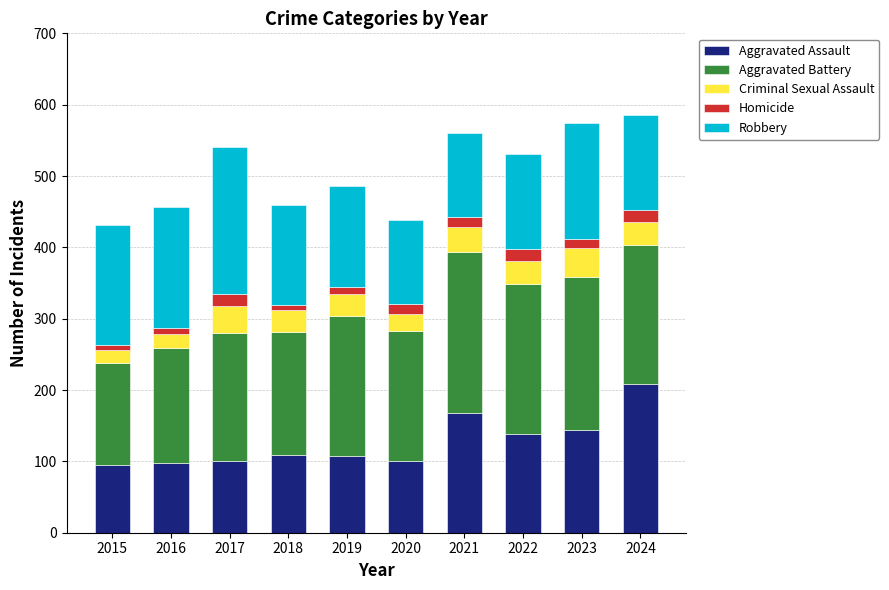

Is it true that Aggravated Assault equals 164 at 2020?

False